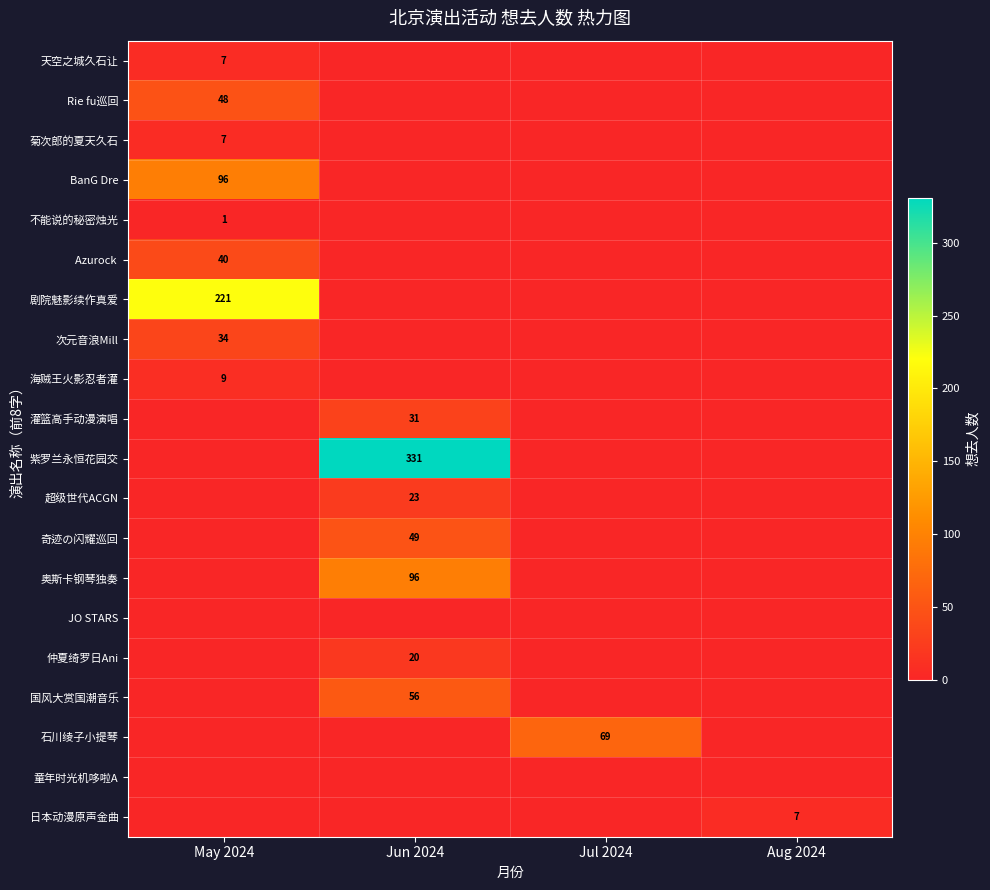

The value of 天空之城久石让 at May 2024 is 7. True or false?

True